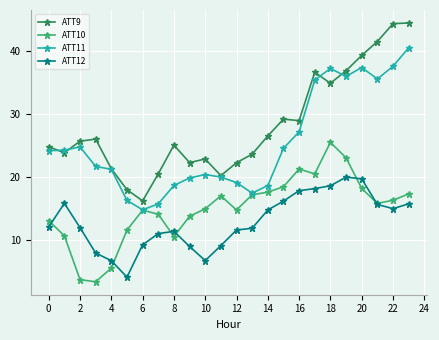

True or false: ATT12 and ATT9 intersect in this chart.

False